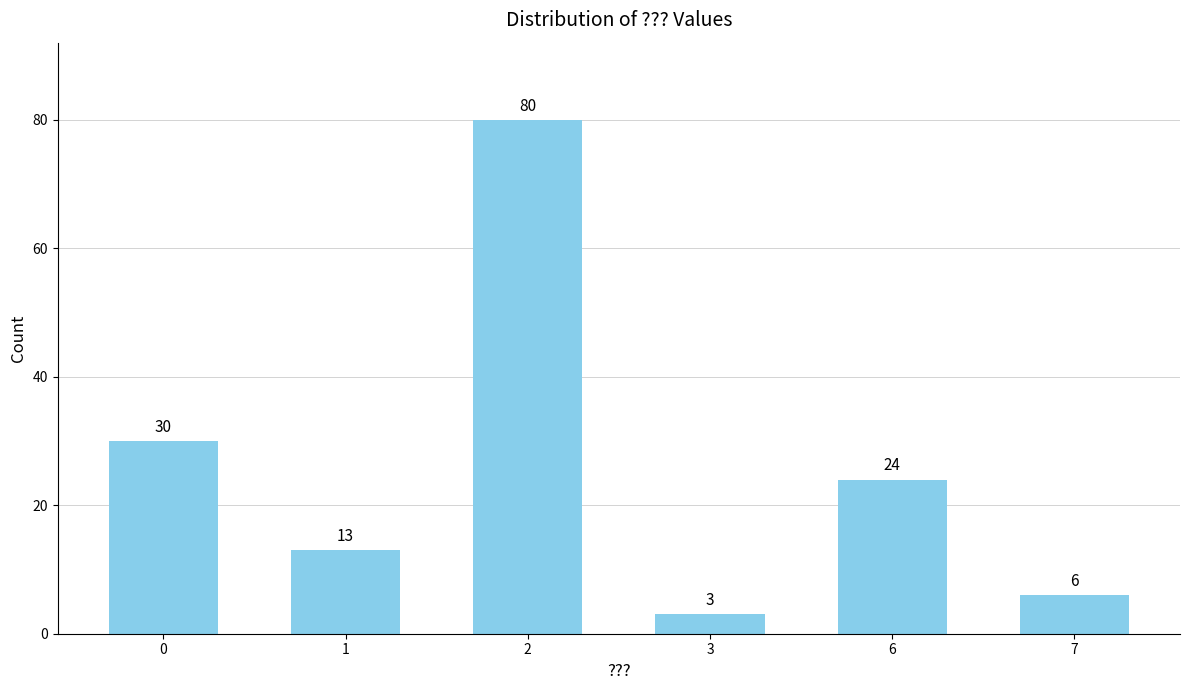

List the labels in order of value, largest first.

2, 0, 6, 1, 7, 3